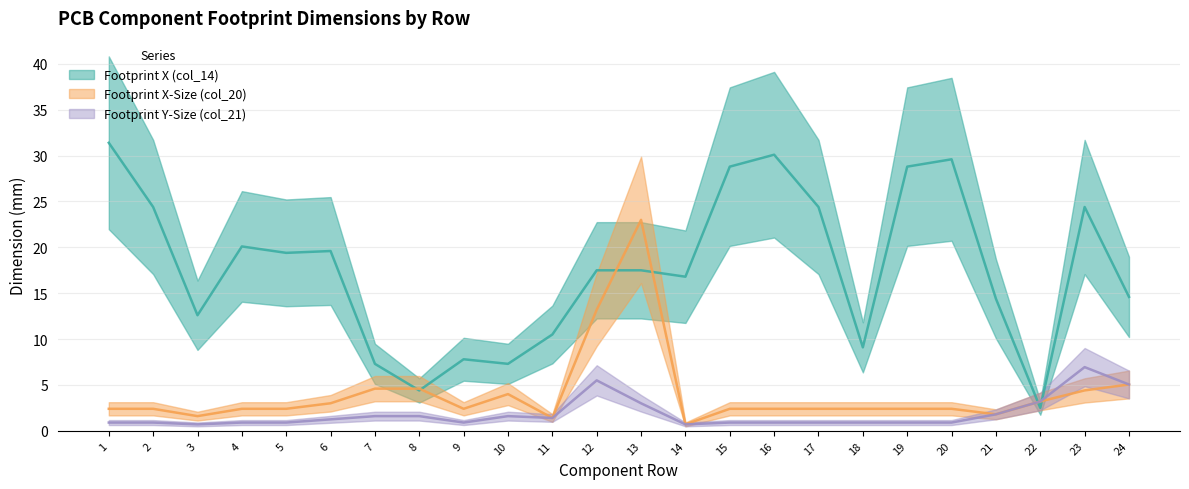

Is this an area chart (filled region under the line)?

No